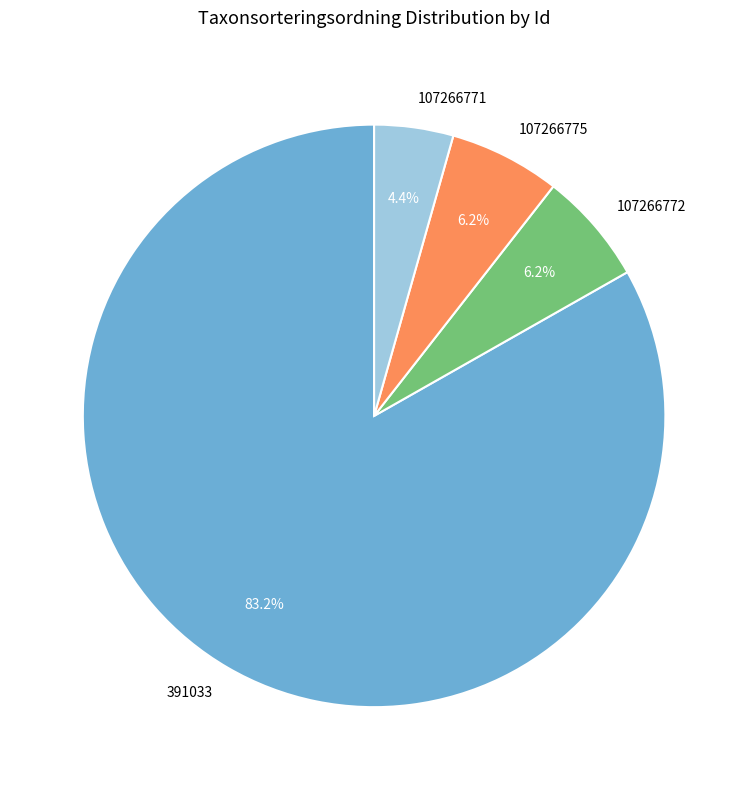

Which slice represents more than half of the pie?

391033